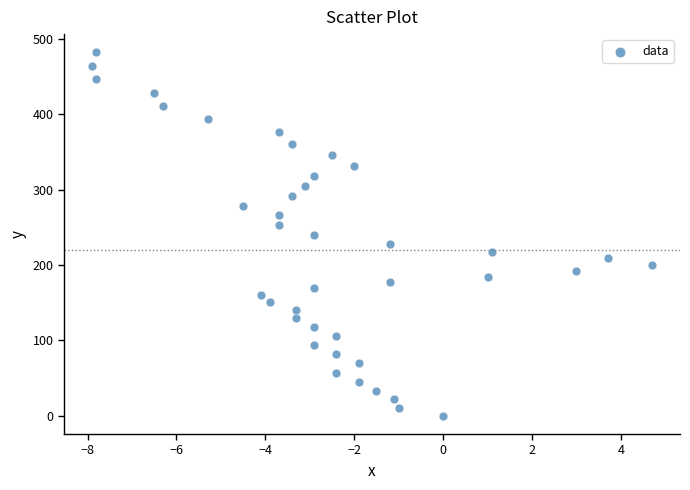

What is the range of Y values (max minus min)?

481.9